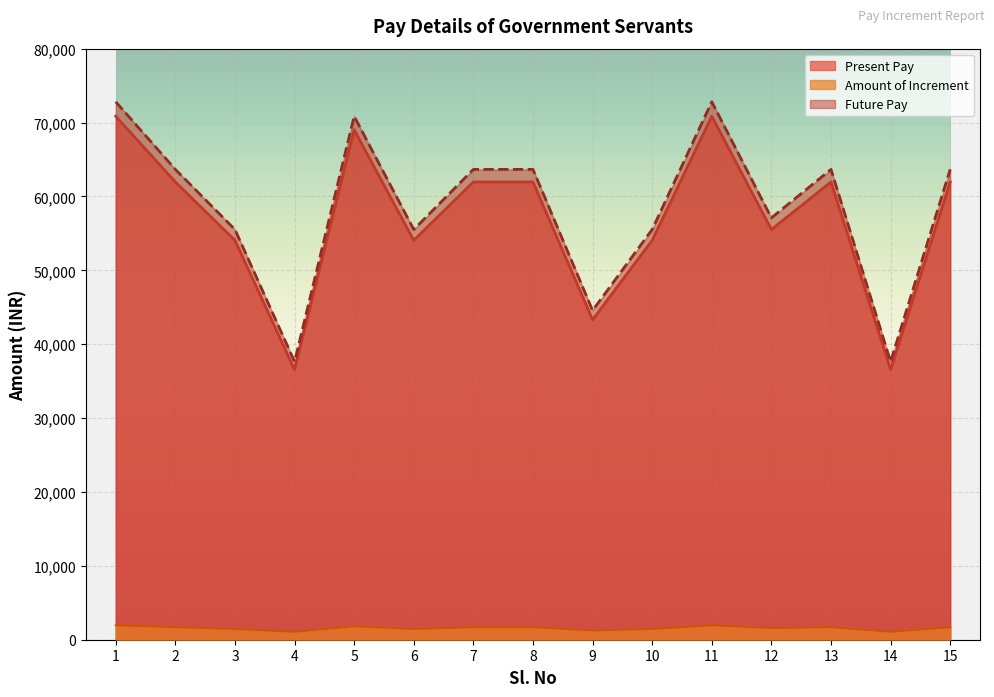

List the labels in order of Amount of Increment value, largest first.

1, 11, 5, 2, 7, 8, 13, 15, 12, 3, 6, 10, 9, 4, 14